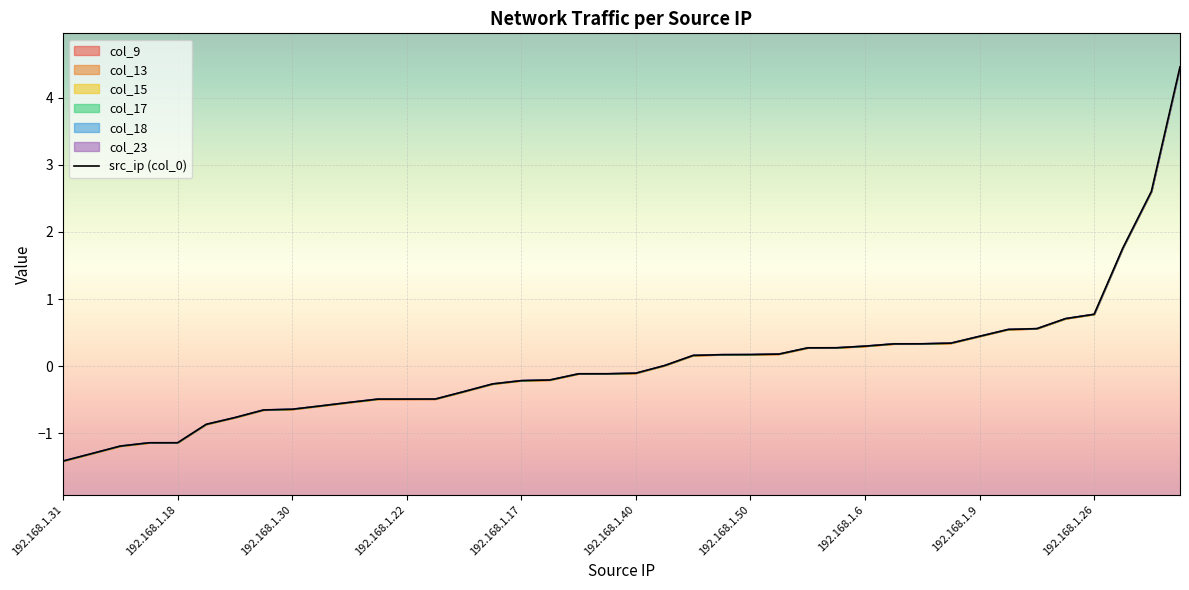

What is the change in value from 35 to 37?

+1.1